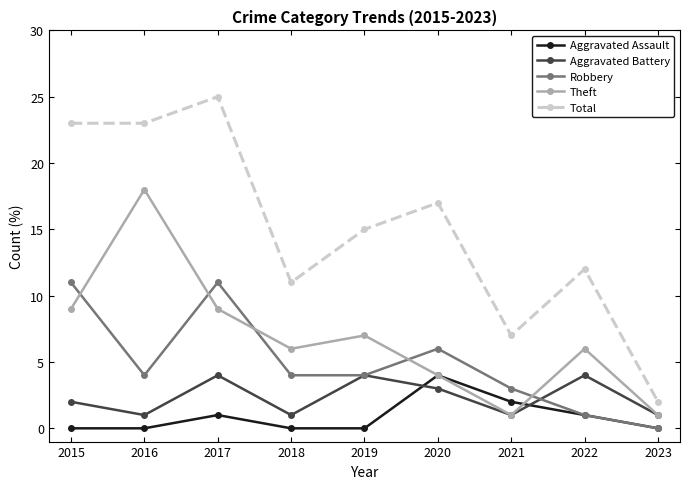

True or false: Aggravated Battery has more than 1 points higher than both neighbors.

True